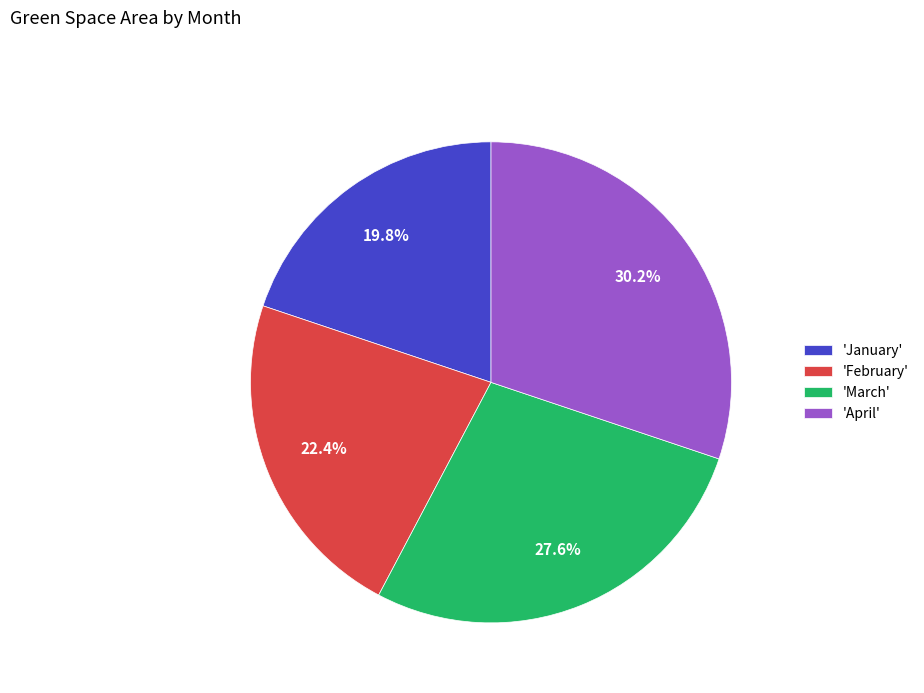

Is there any slice that represents more than half of the pie?

No